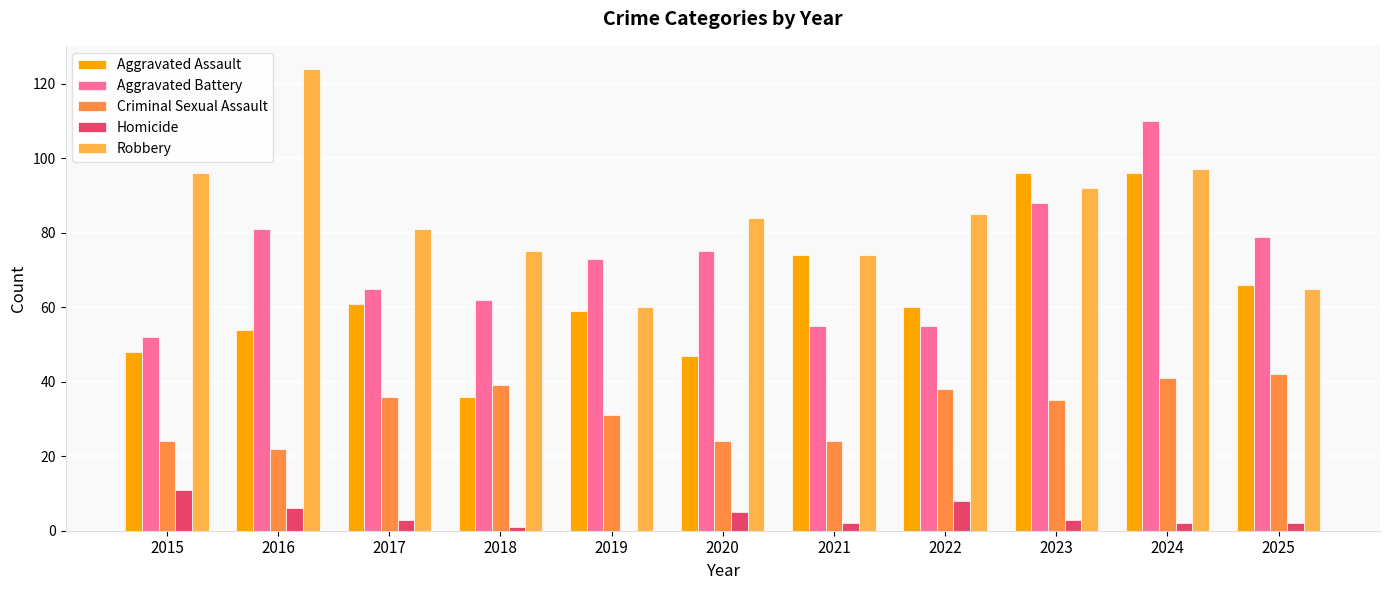

True or false: Criminal Sexual Assault has a value of 24 at 2015.

True